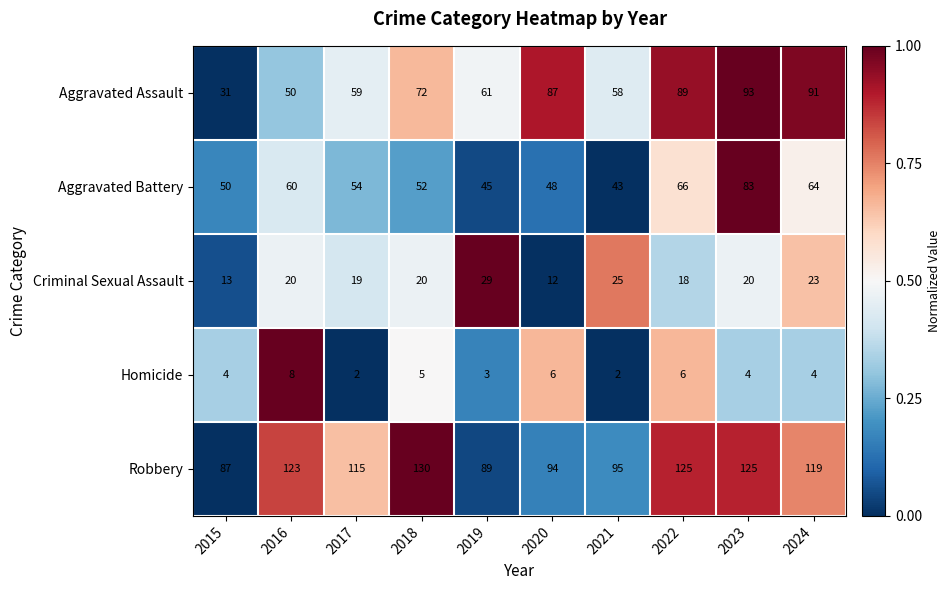

Which category has the lowest value in the Criminal Sexual Assault series?

2020